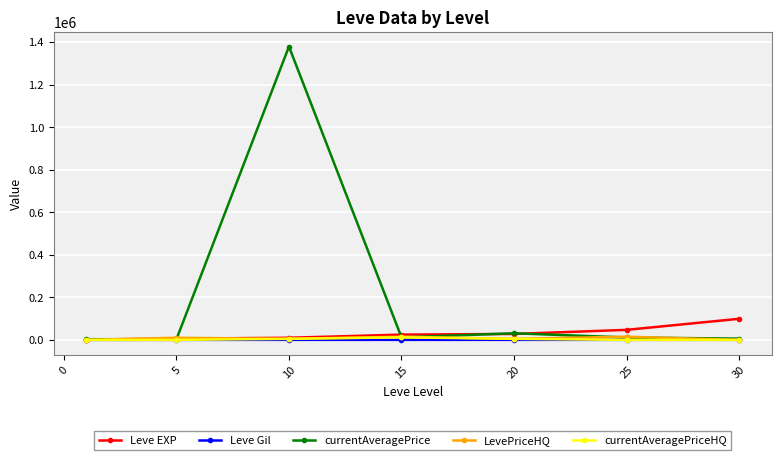

Which series ends up on top after the final intersection of Leve EXP and currentAveragePrice?

Leve EXP